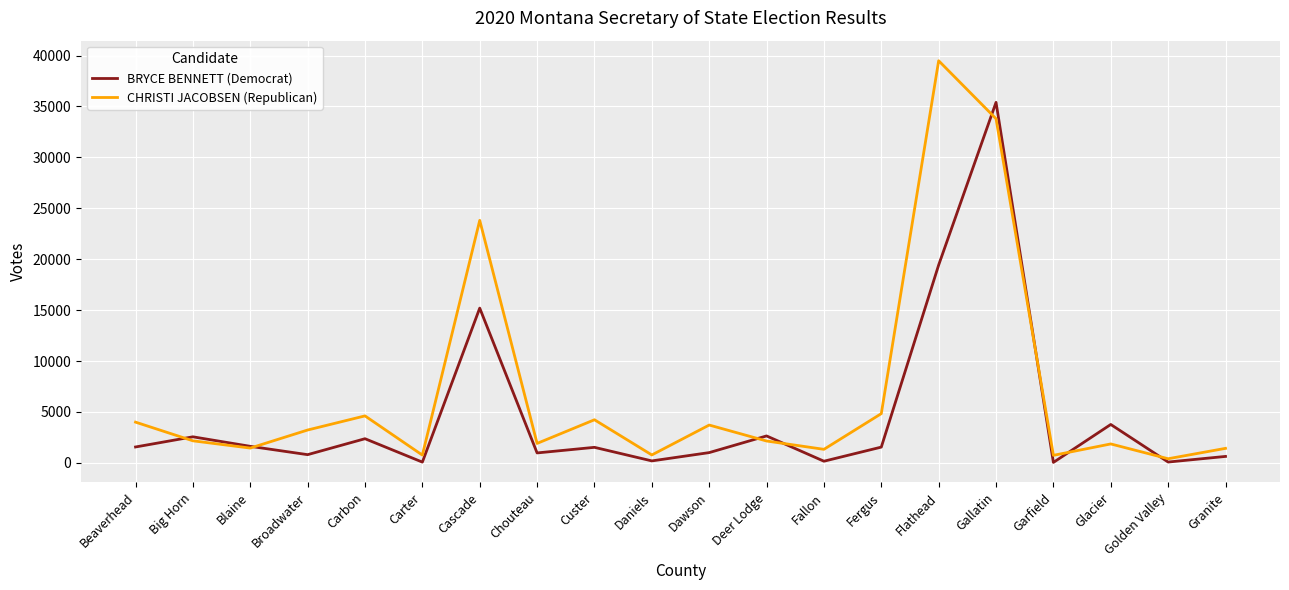

The value of CHRISTI JACOBSEN (Republican) at Deer Lodge is 2149. True or false?

True